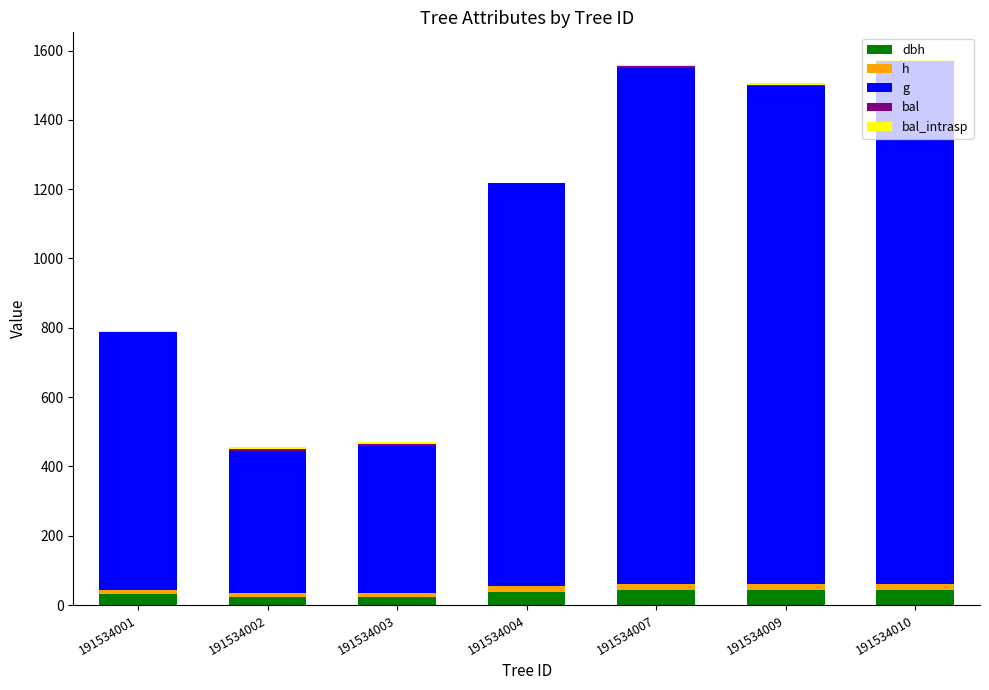

Does the chart contain stacked bars?

Yes